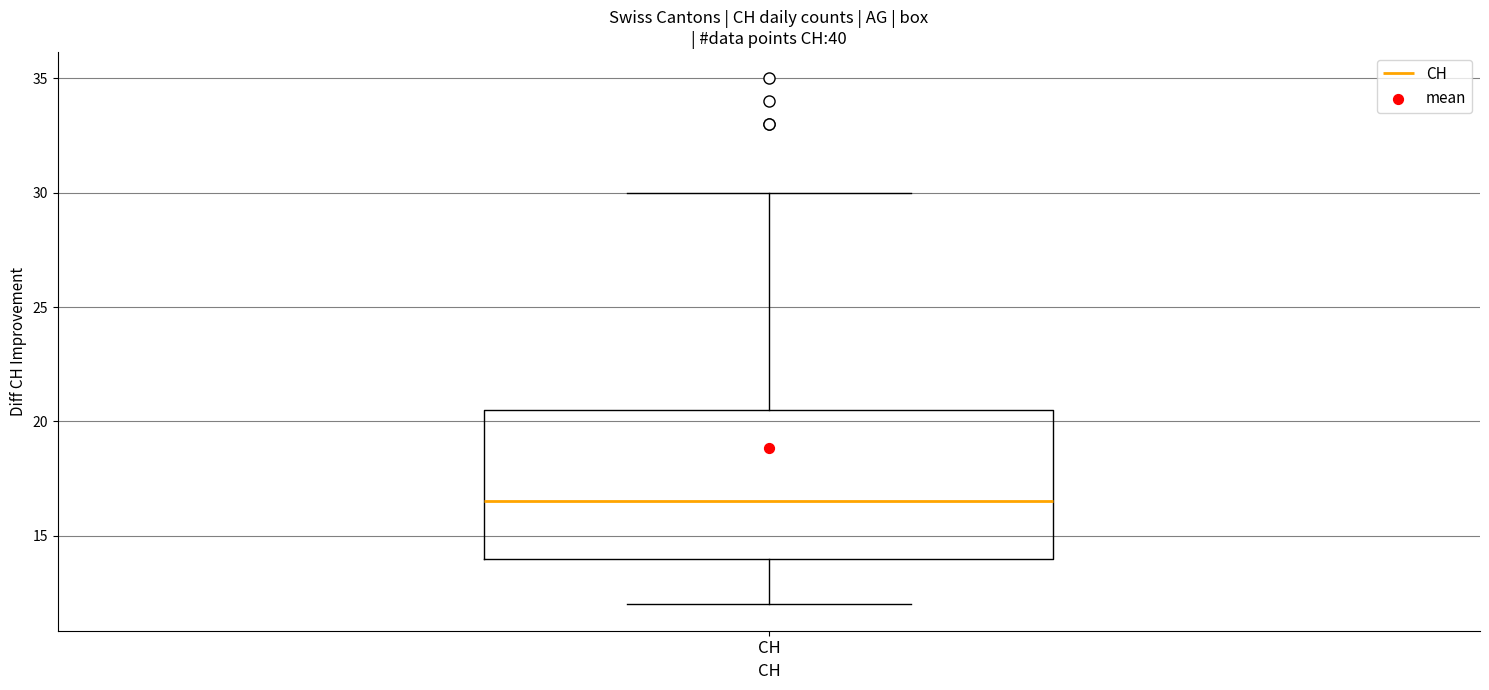

Read this box plot against the y-axis: the position of the median line, the range covered by the box, and the ends of both whiskers. The values are not printed on the chart, so give them approximately, as read against the axis.

median 16.5, box 14.0 to 20.5, whiskers 12.0 to 30.0